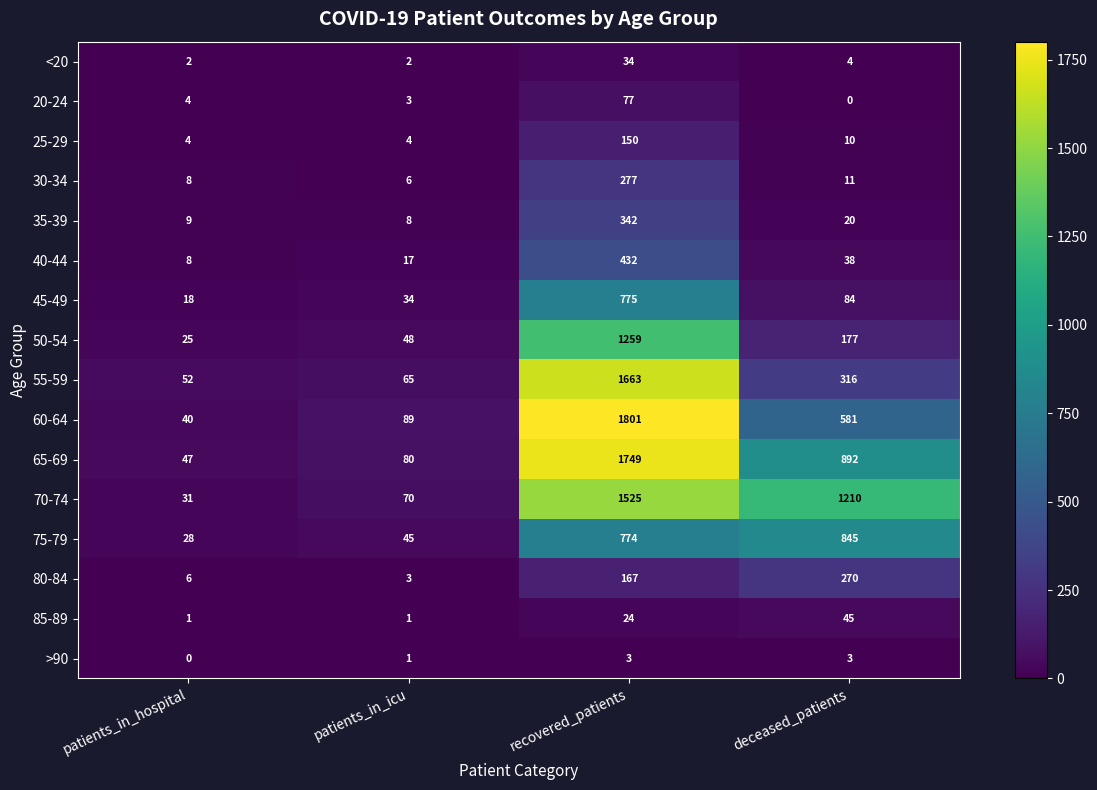

Which series has the largest total across all categories?

70-74